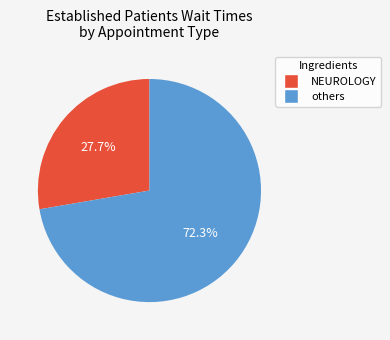

Does any single category account for the majority?

Yes